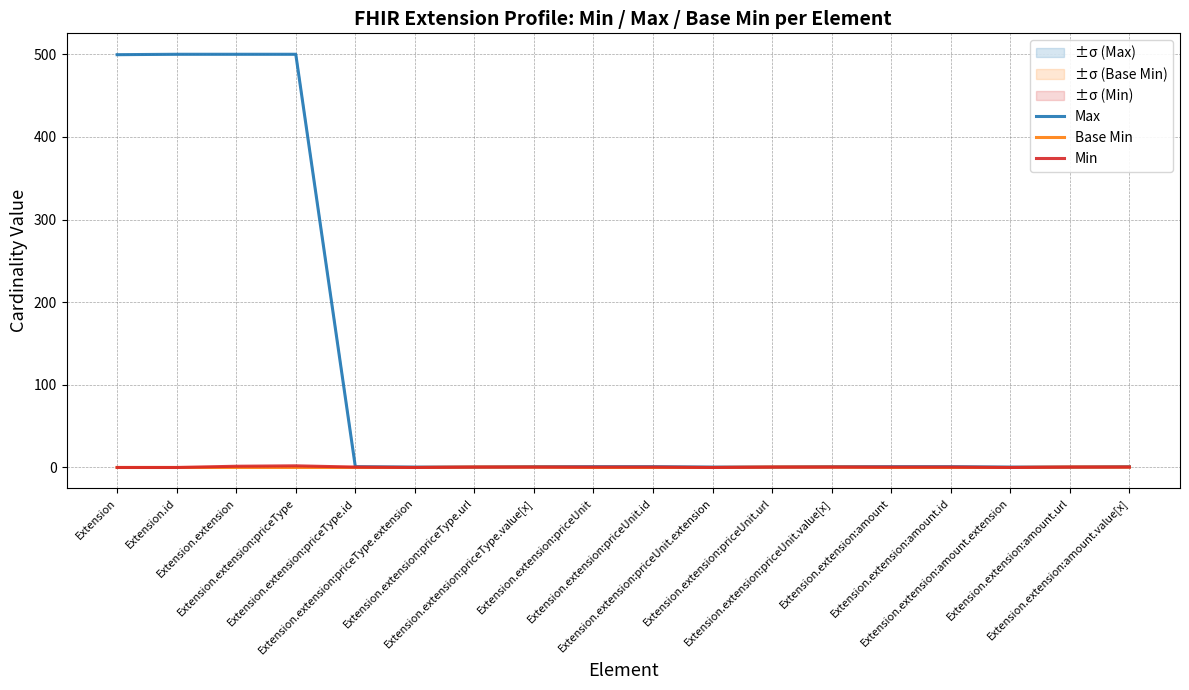

The Min series shows 1.3 at Extension.extension:priceType. True or false?

False